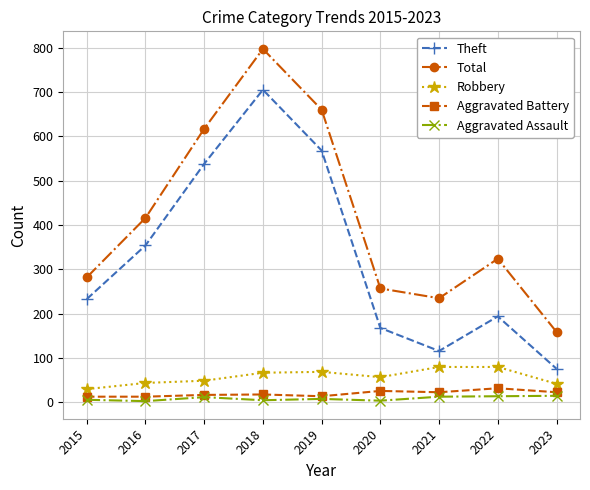

What is the sum of the Aggravated Battery values at 2018 and 2019?

32